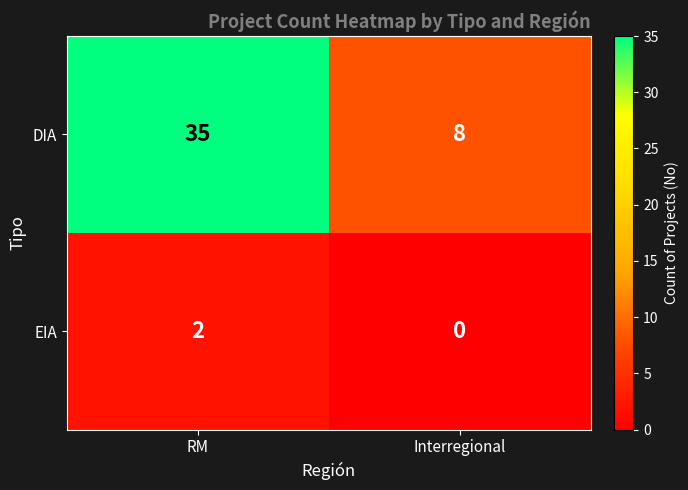

What is the spread (max minus min) of values at RM?

33